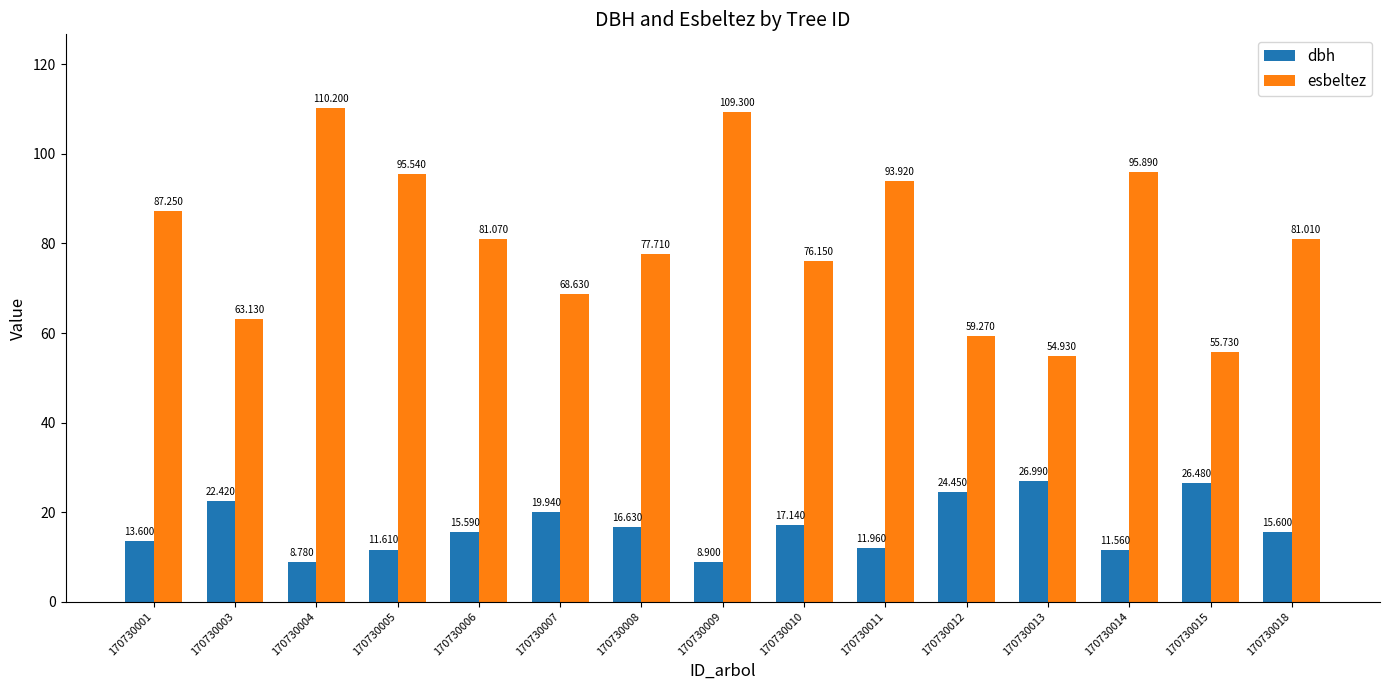

What is the sum of all esbeltez values?

1209.7